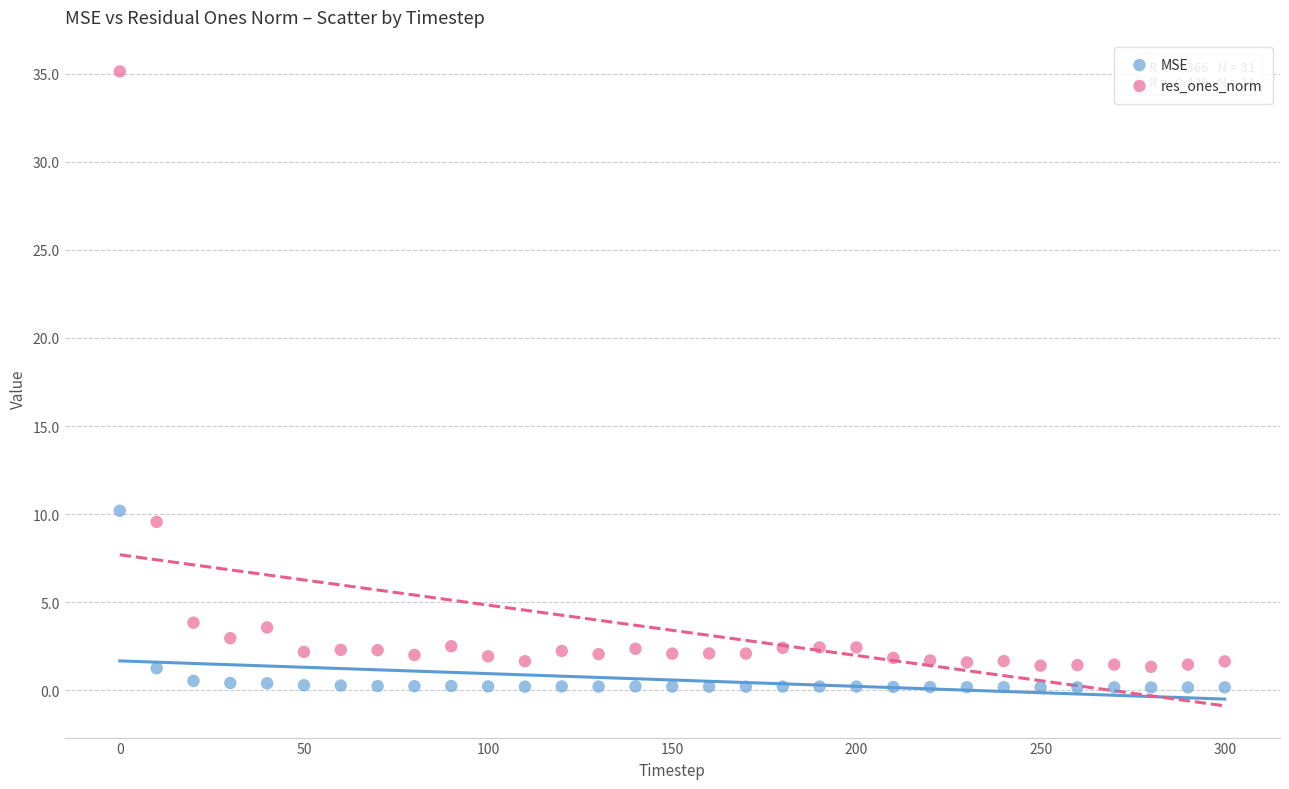

What are all the series names shown in the legend?

MSE, res_ones_norm